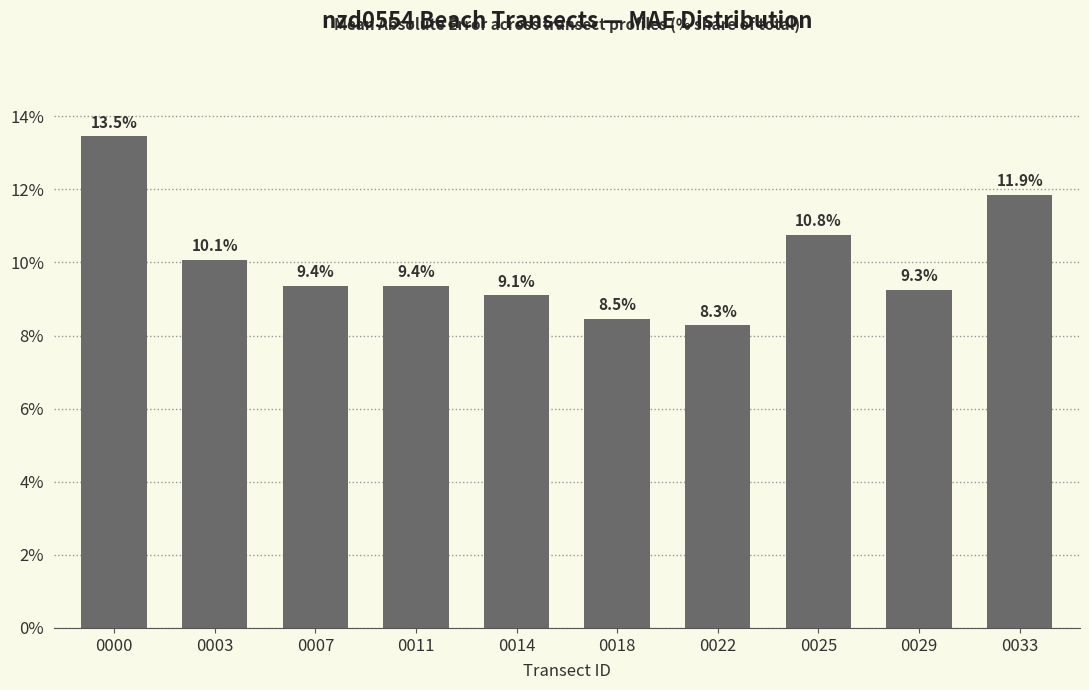

What is the minimum value shown in the chart?

8.3